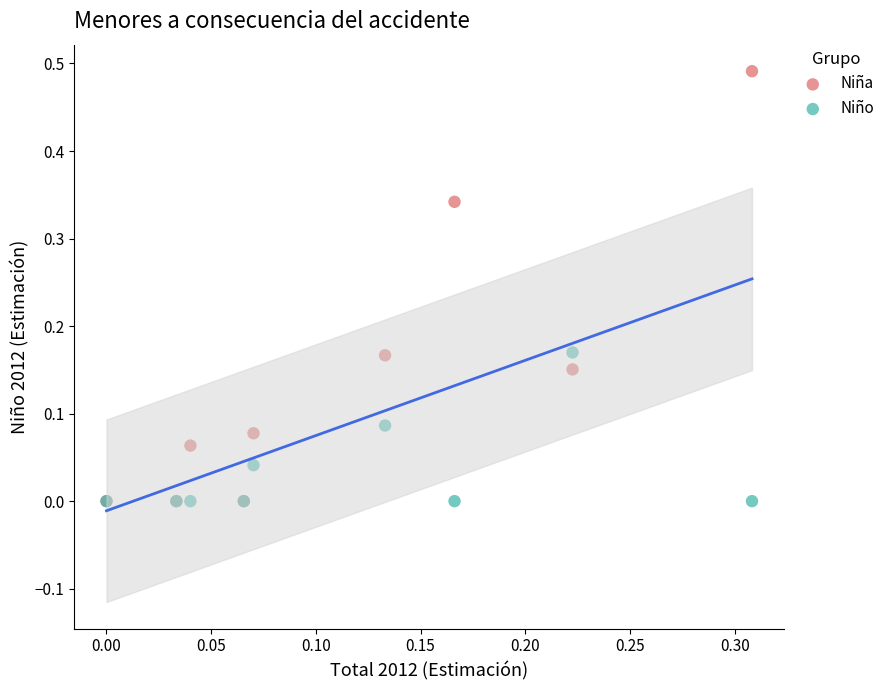

What are all the series names shown in the legend?

Niña, Niño